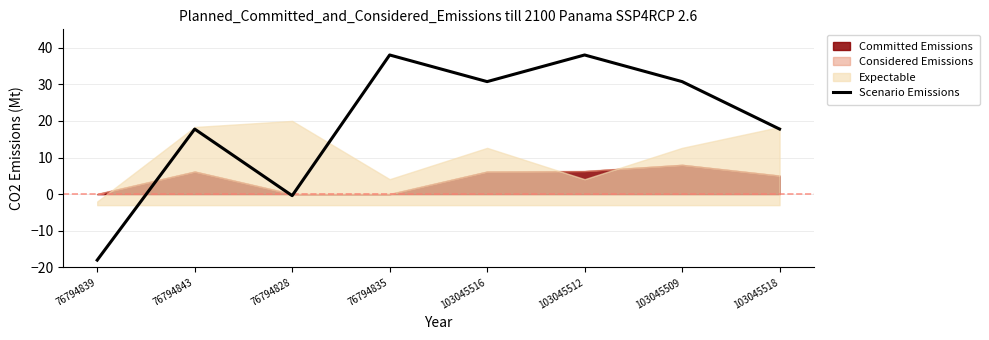

What is the difference between the second highest and second lowest values?

38.4